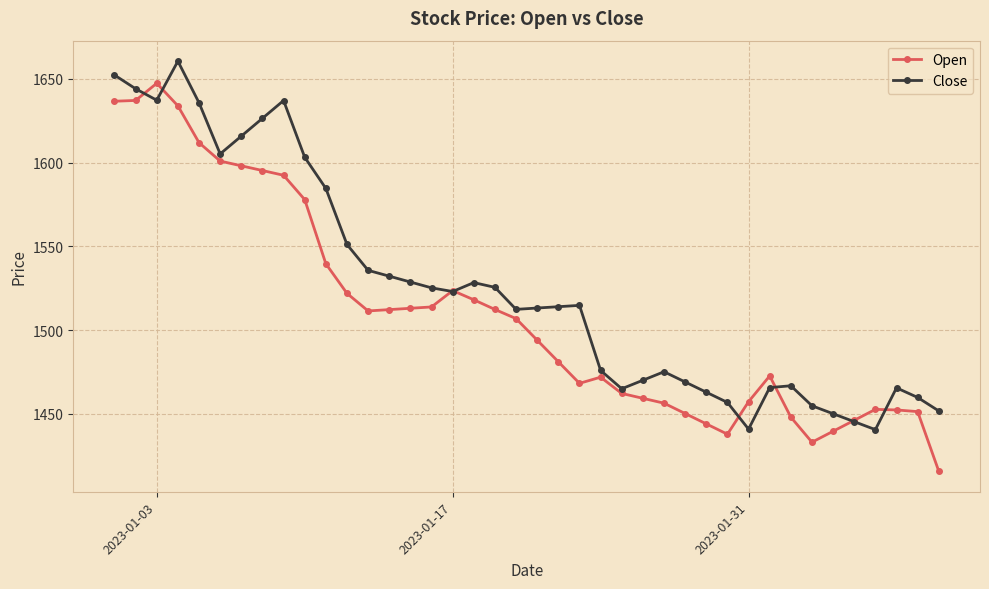

Rank the series by their average value, from lowest to highest.

Open, Close